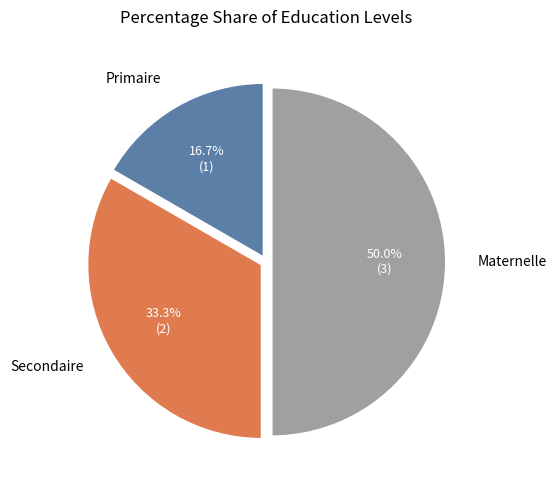

Is it true that Secondaire is 47% of the pie?

False